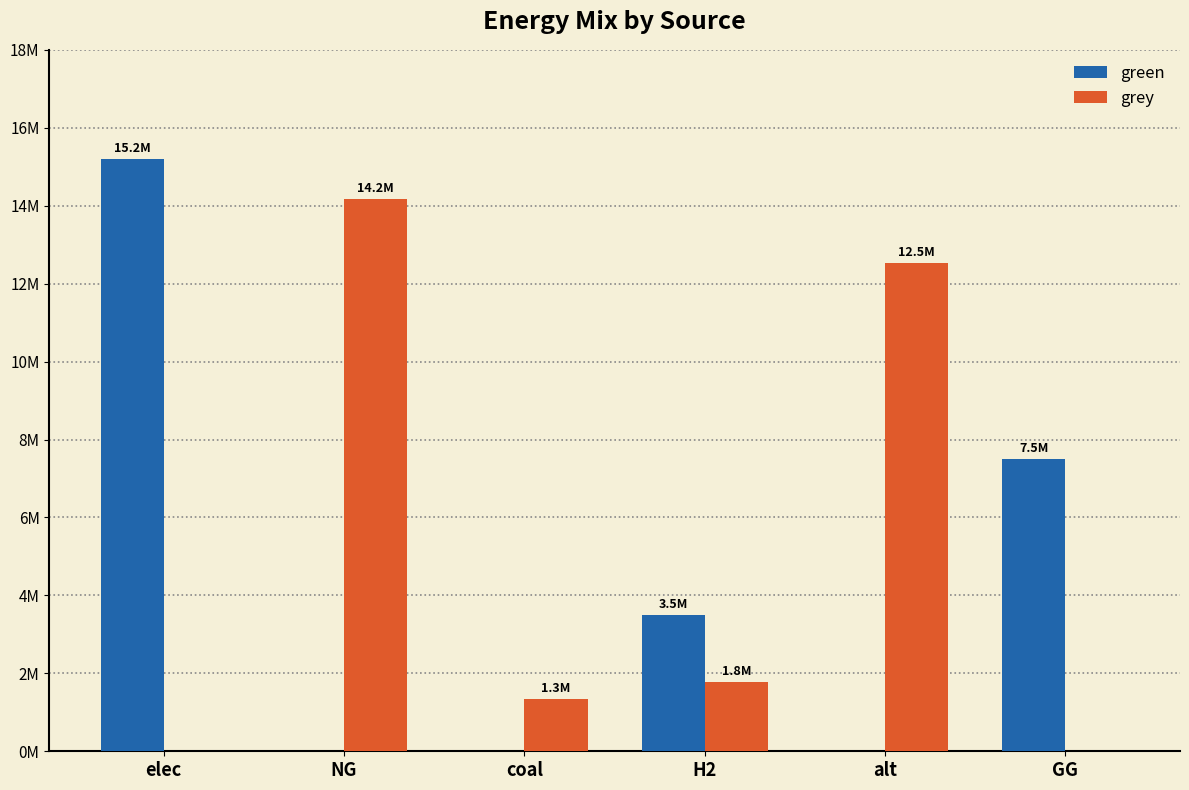

Are the bars horizontal?

No